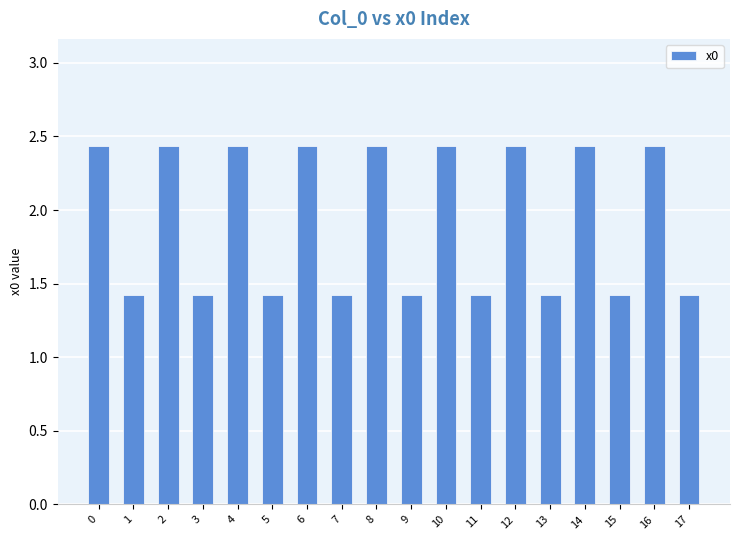

What is the value of the 18th bar from the left?

1.4